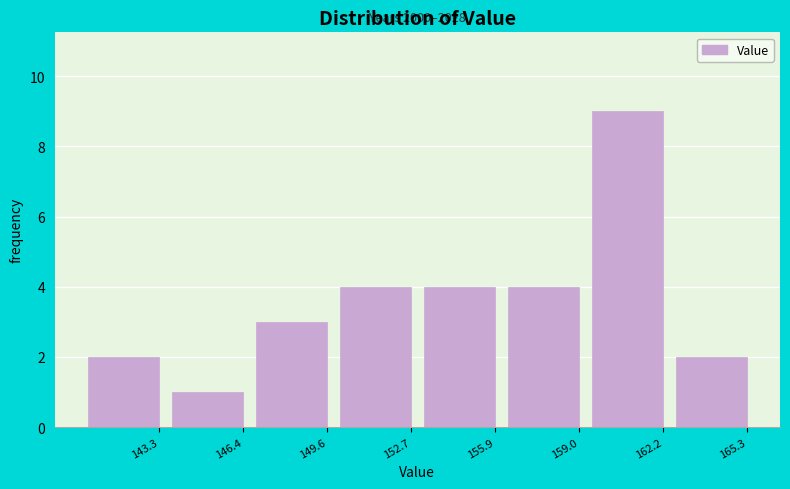

Reading right to left, what are all the values shown in this chart?

2	9	4	4	4	3	1	2